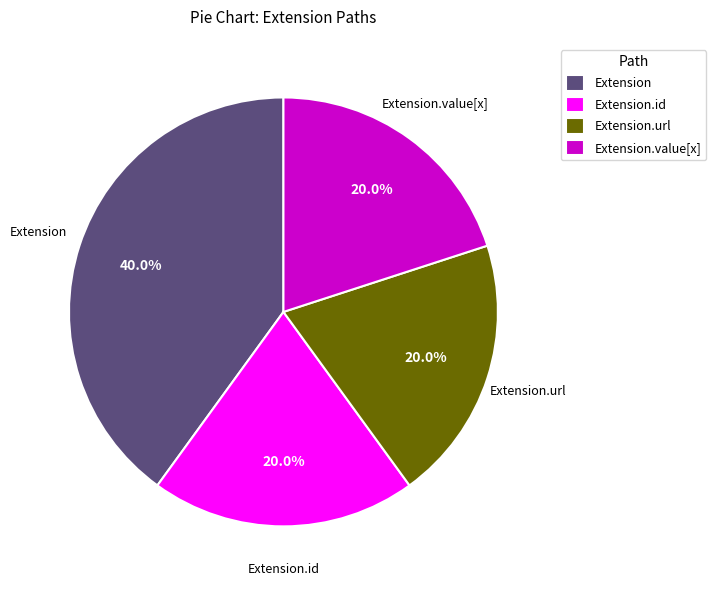

The Extension.url slice represents 89% of the pie. True or false?

False